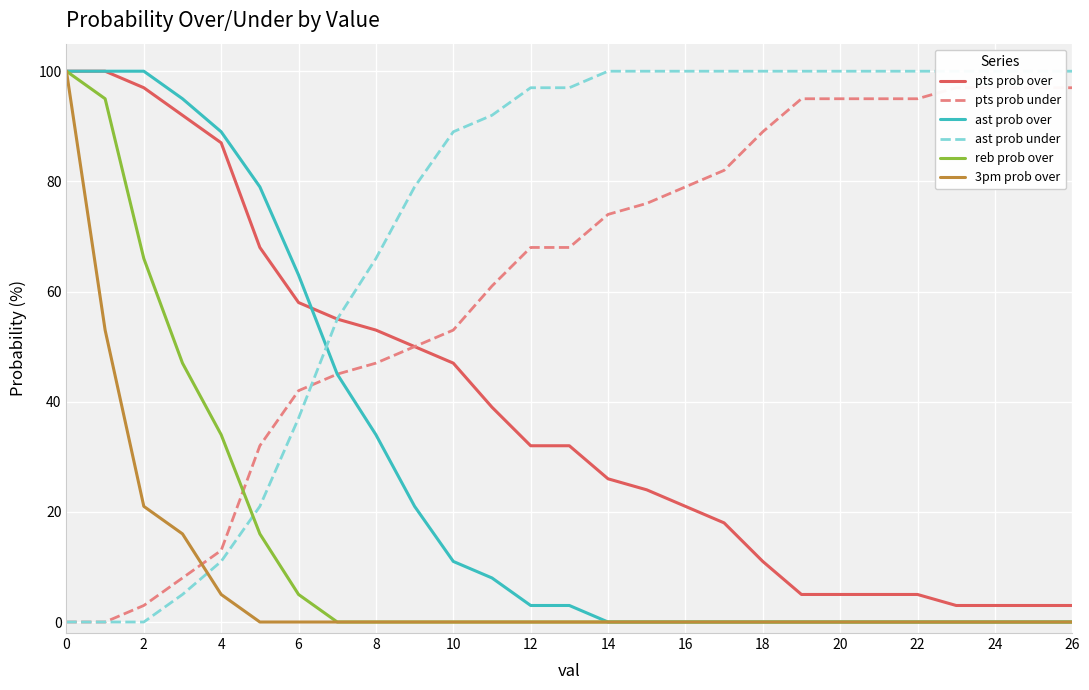

The 3pm prob over series shows 0 at 12. True or false?

True